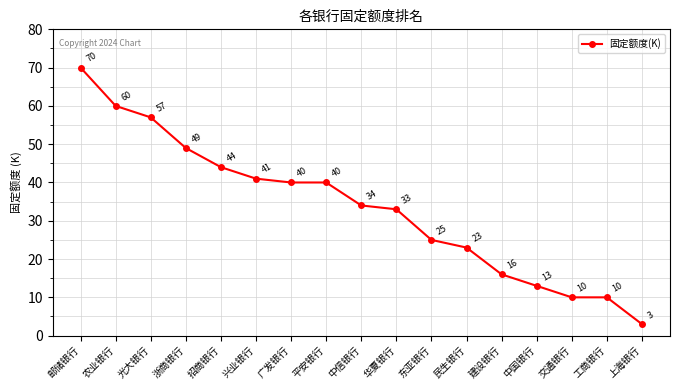

At which label is the value closest to 36?

中信银行